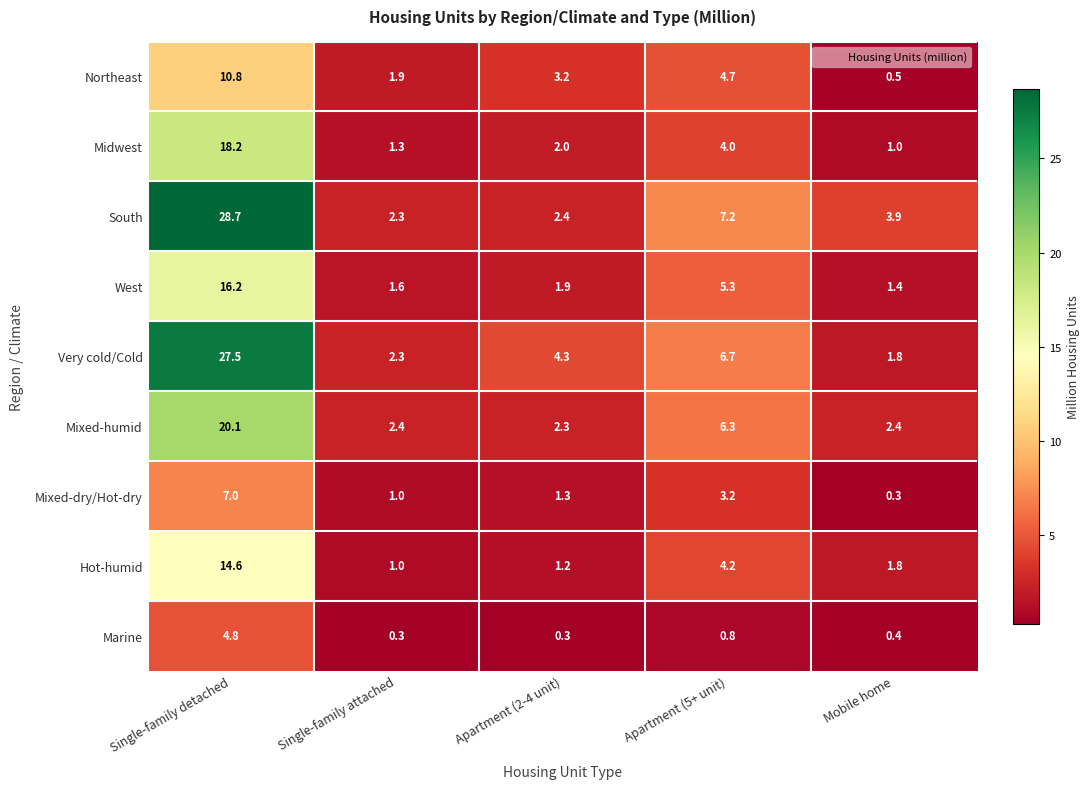

What is the difference between the Hot-humid values at Apartment (5+ unit) and Mobile home?

2.4